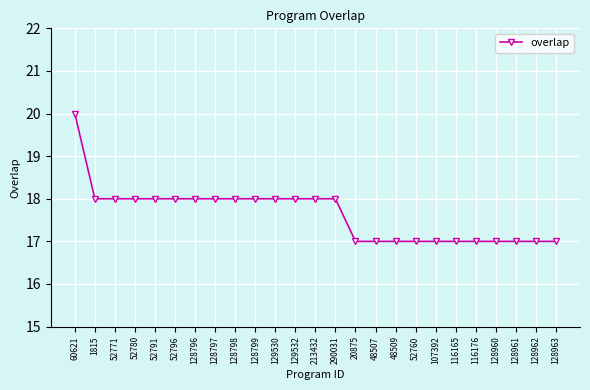

What is the sum of the values at 48507 and 60621?

37